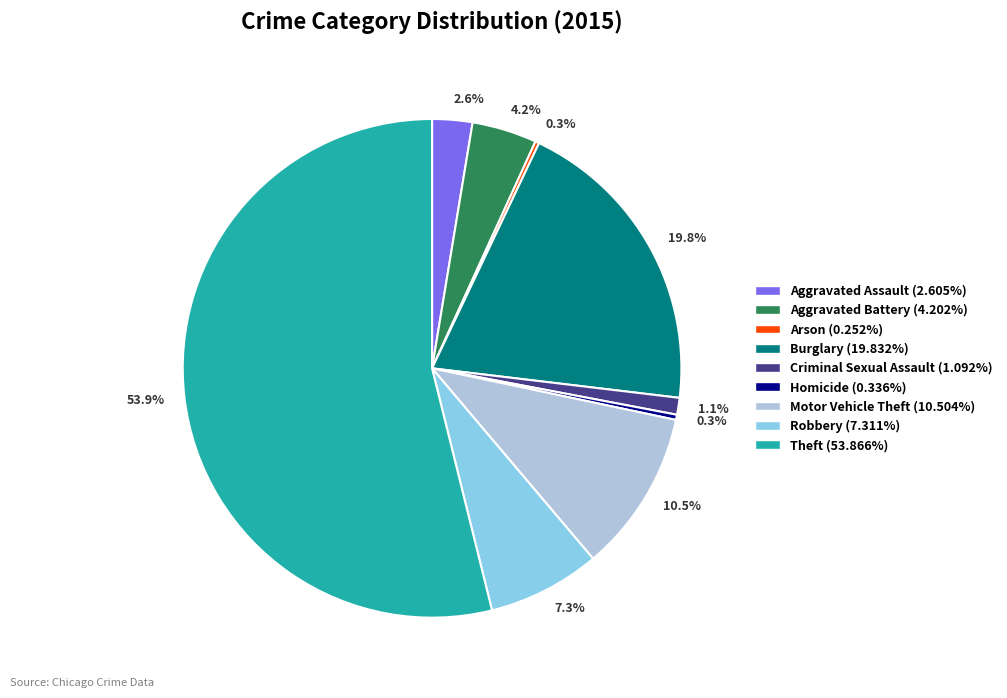

Combined, what portion of the pie is Burglary and Robbery?

27.1%